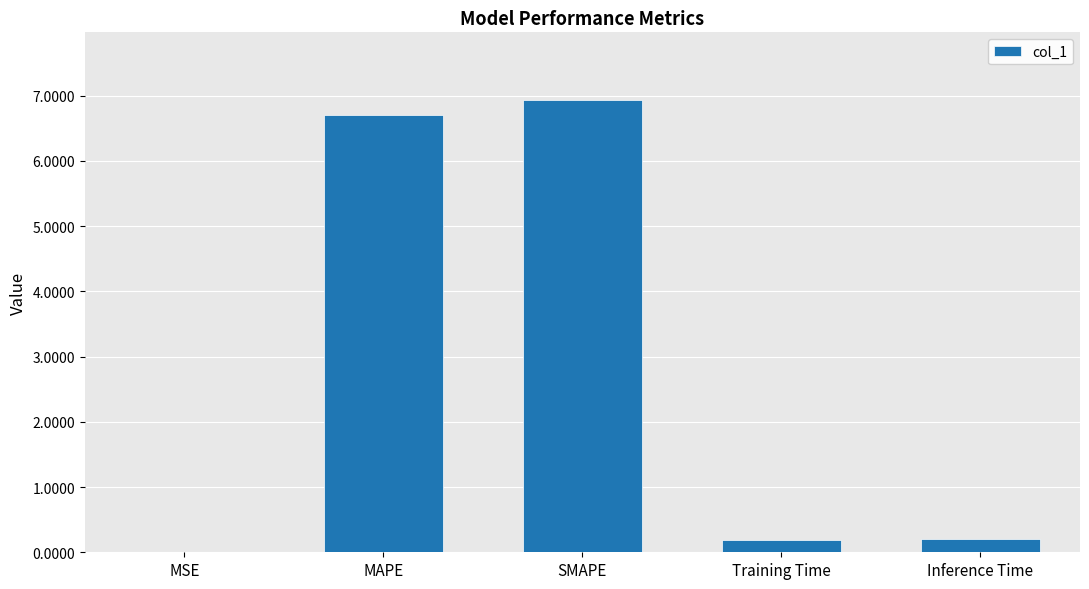

The chart shows a value of 10.1 at MAPE. True or false?

False